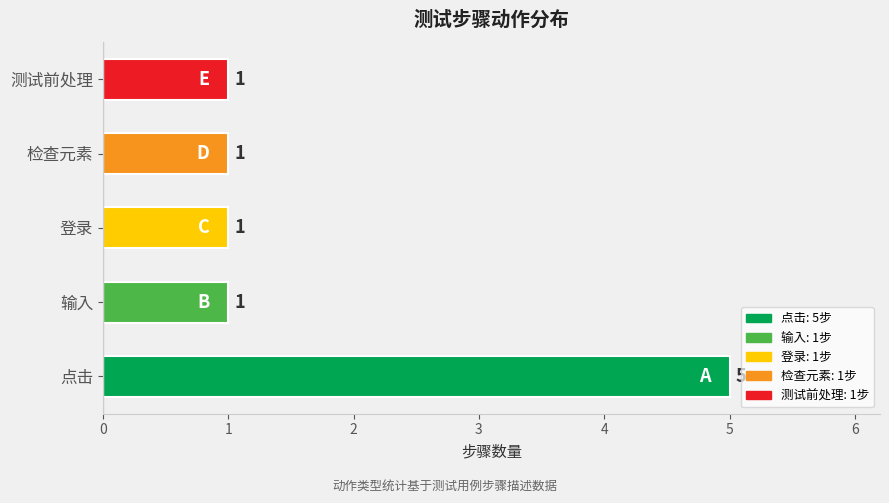

The value at 点击 is 7. True or false?

False